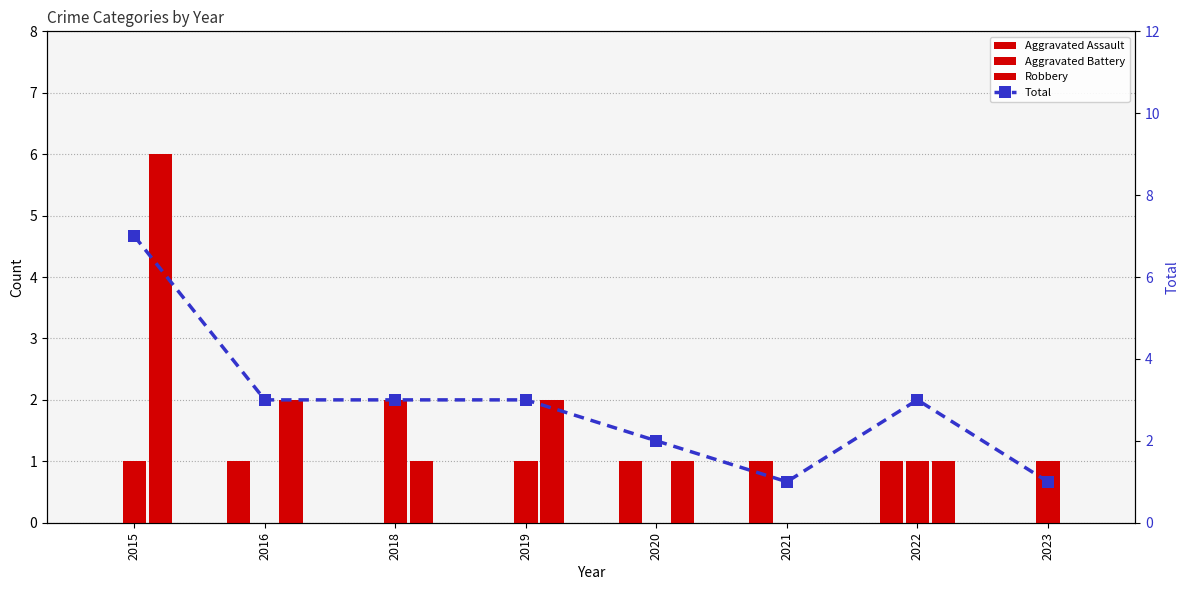

Is the value of Aggravated Assault at 2015 greater than the value of Total at 2020?

No